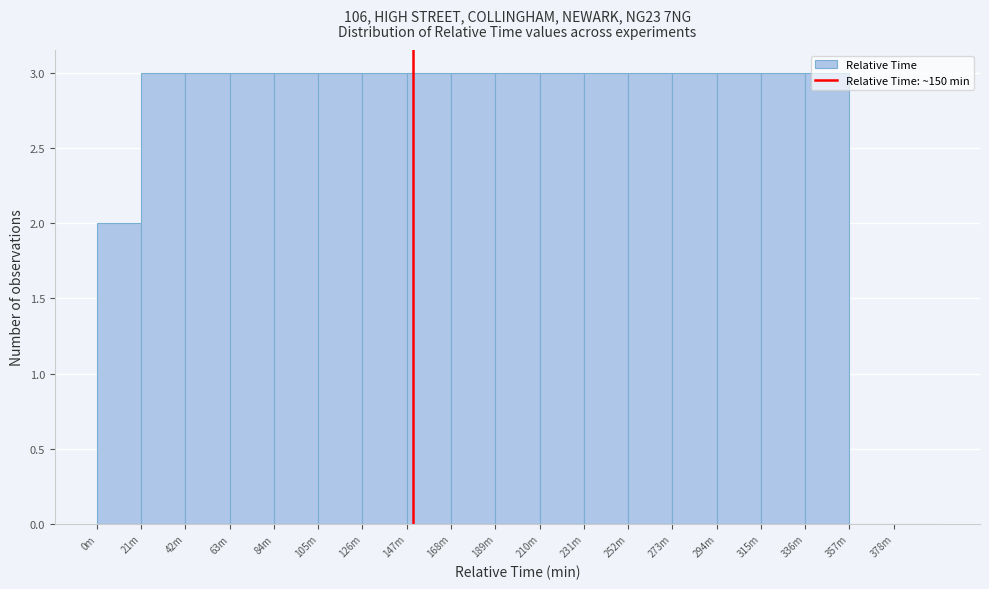

True or false: the data shows 3 at 63m.

True